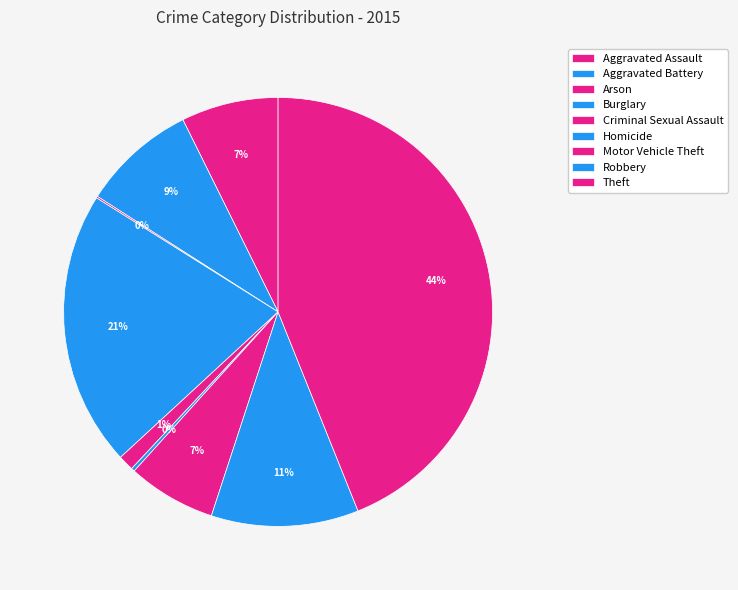

How many slices are in this pie chart?

9